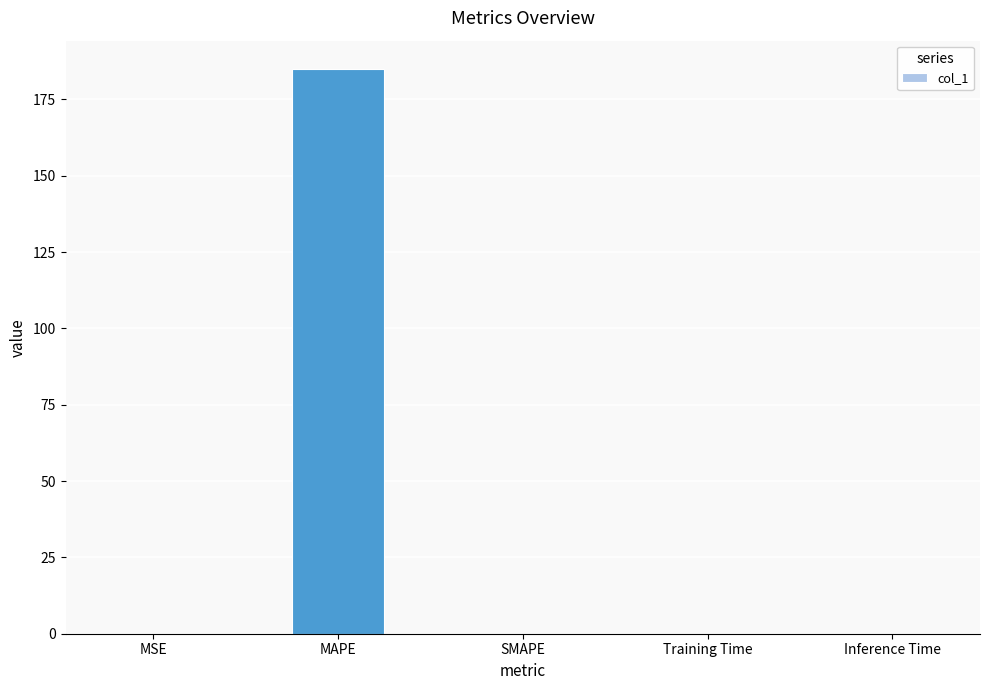

The chart shows a value of 0.0 at SMAPE. True or false?

True